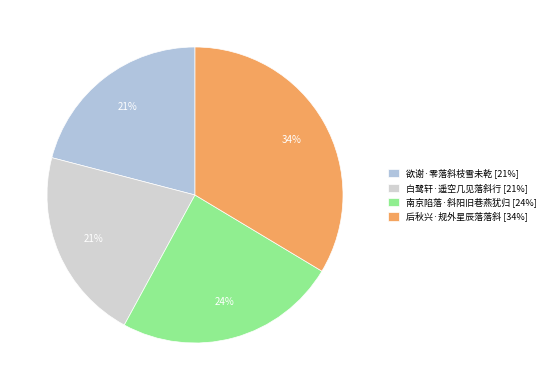

Which has a higher value, 后秋兴·规外星辰落落斜 or 白鹭轩·遥空几见落斜行?

后秋兴·规外星辰落落斜